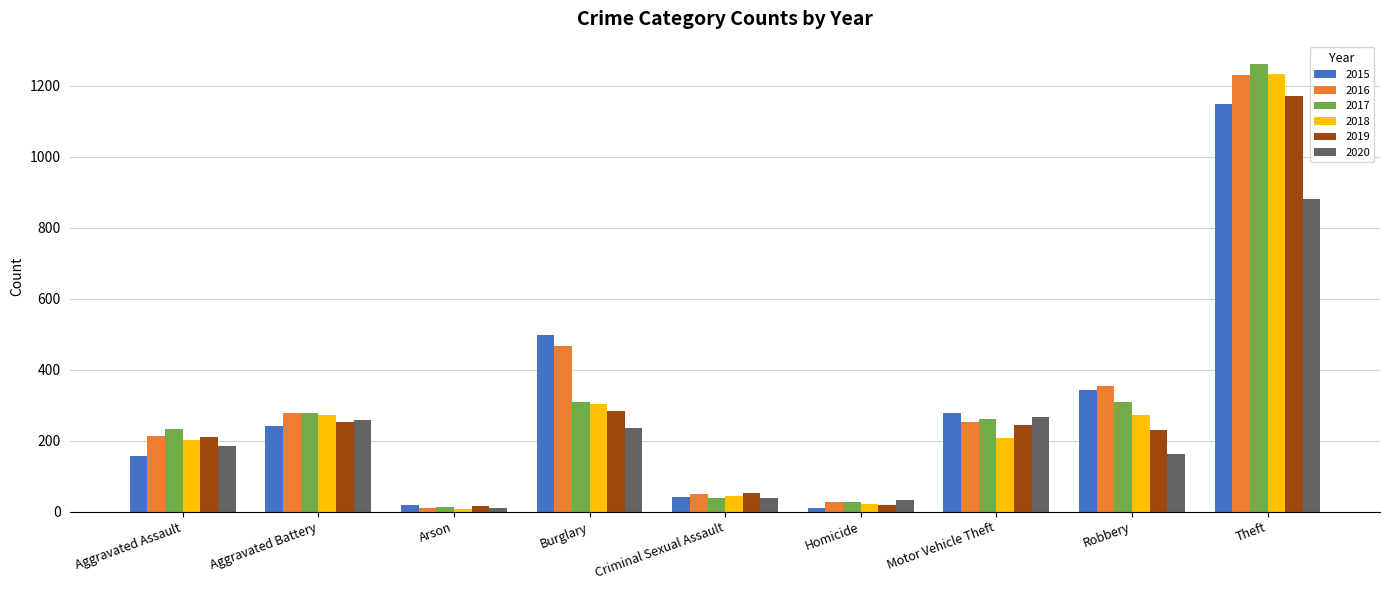

What is the label of the 4th bar from the right?

Homicide